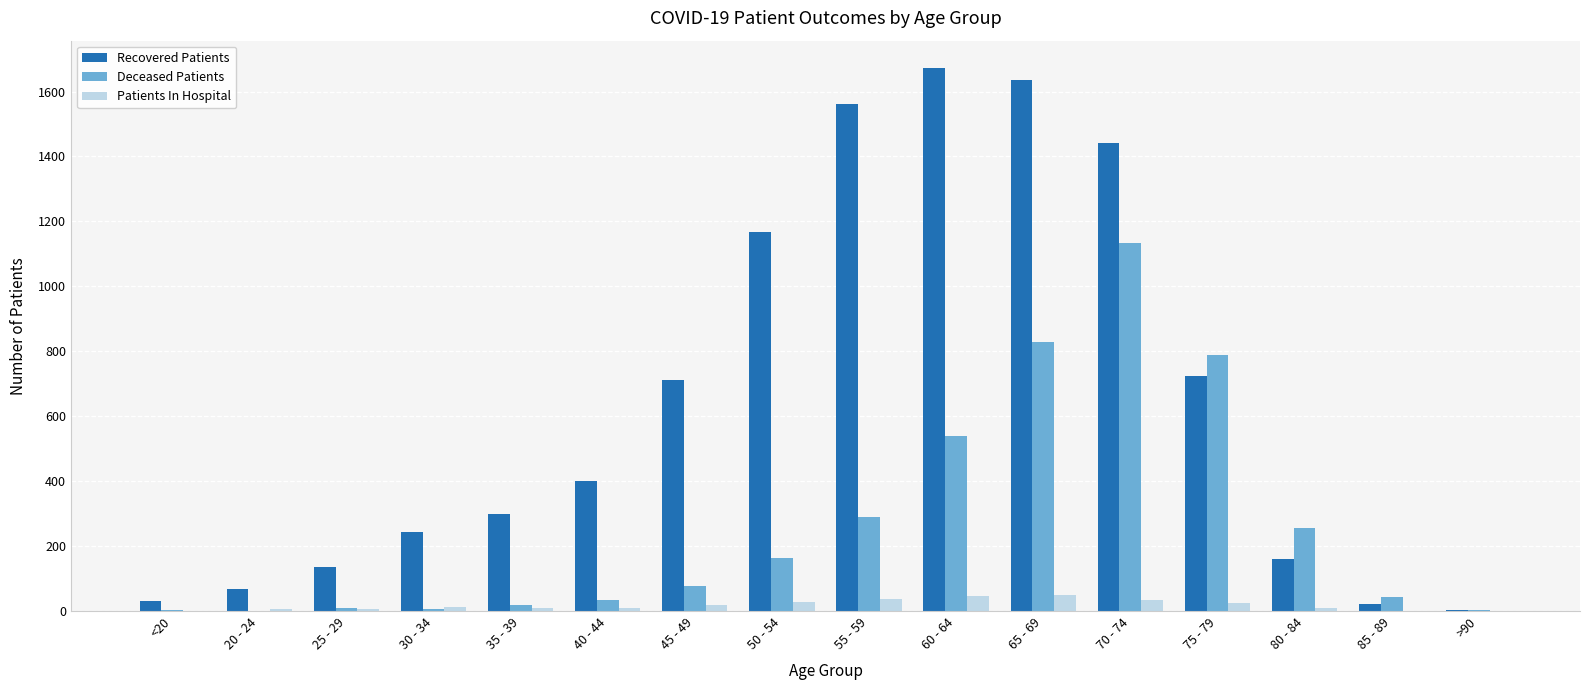

What is the highest value of the Recovered Patients series?

1673